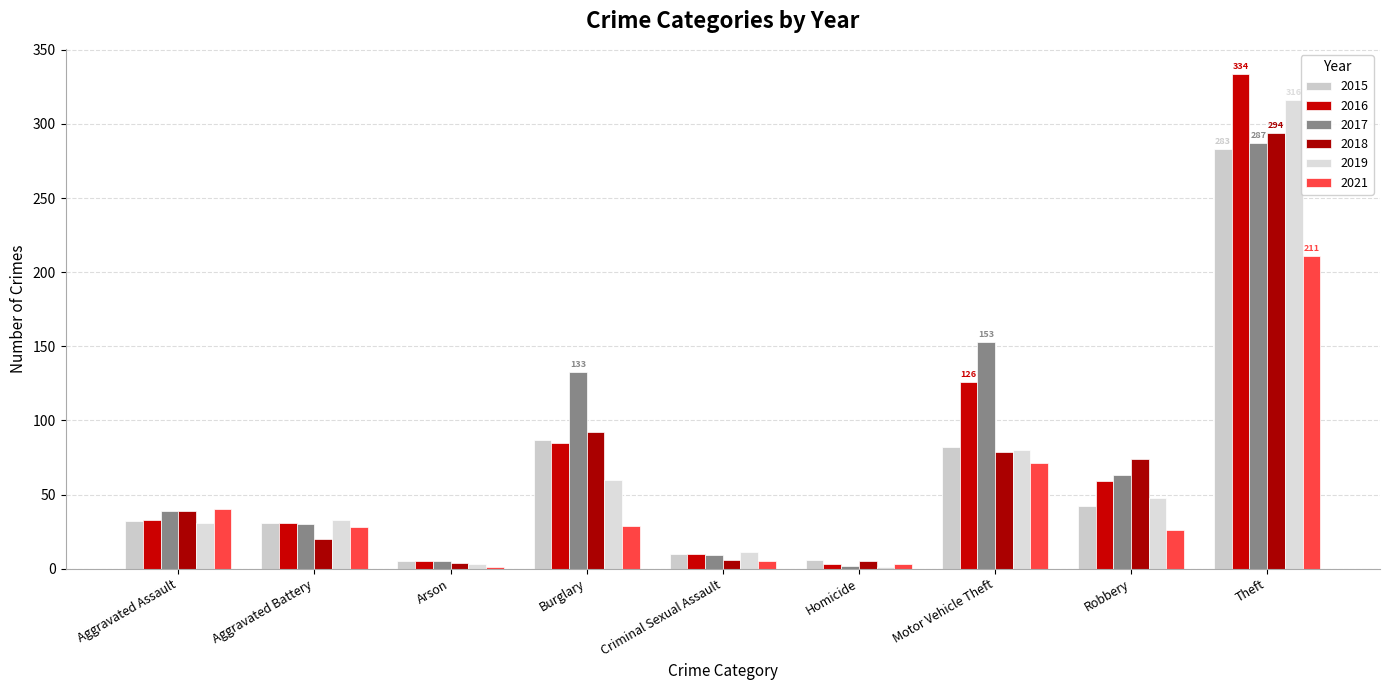

What is the value of the 2016 bar at the 3rd from the left?

5